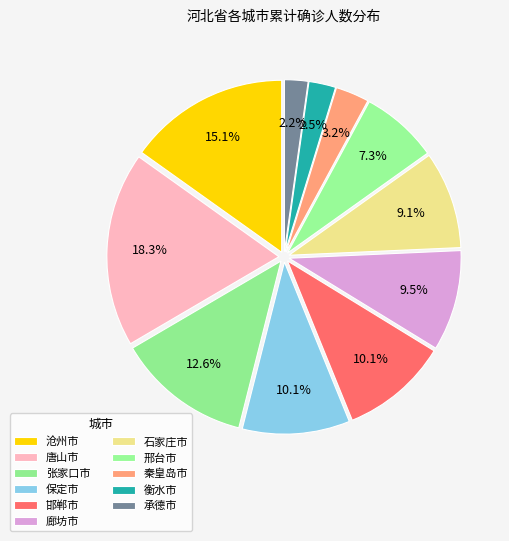

What percentage is NOT represented by 邯郸市?

89.9%